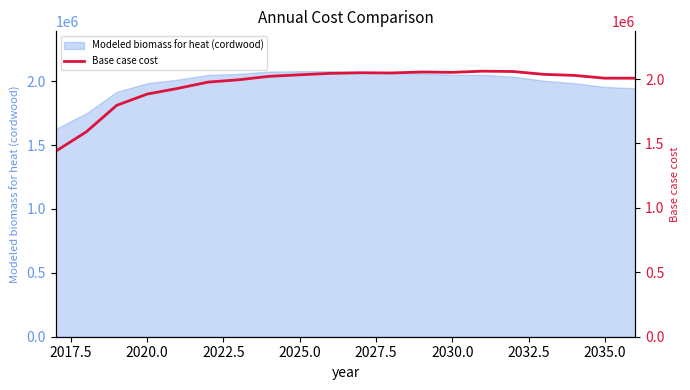

What is the lowest value of the Modeled biomass for heat (cordwood) series?

1626127.5